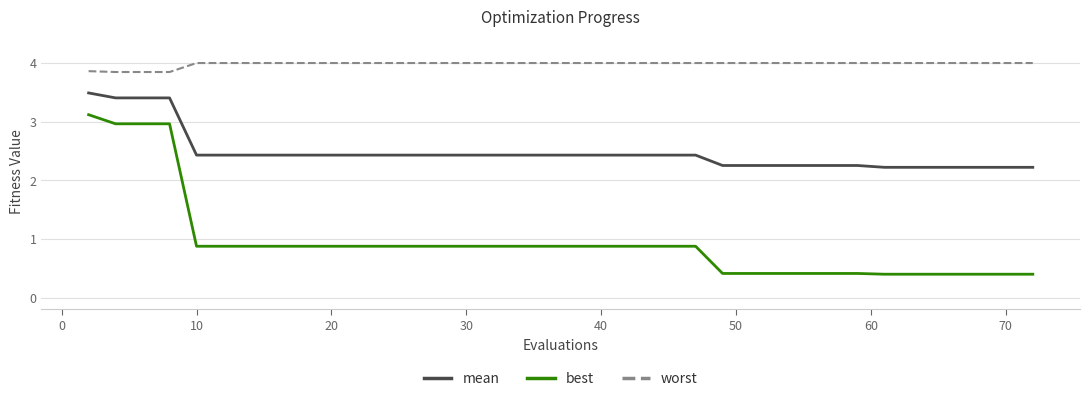

What is the average value of the mean series?

2.5